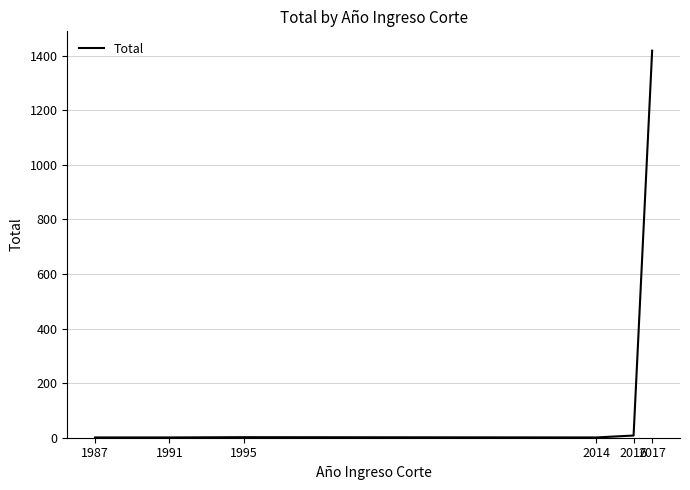

What value does the data have at 1987?

1